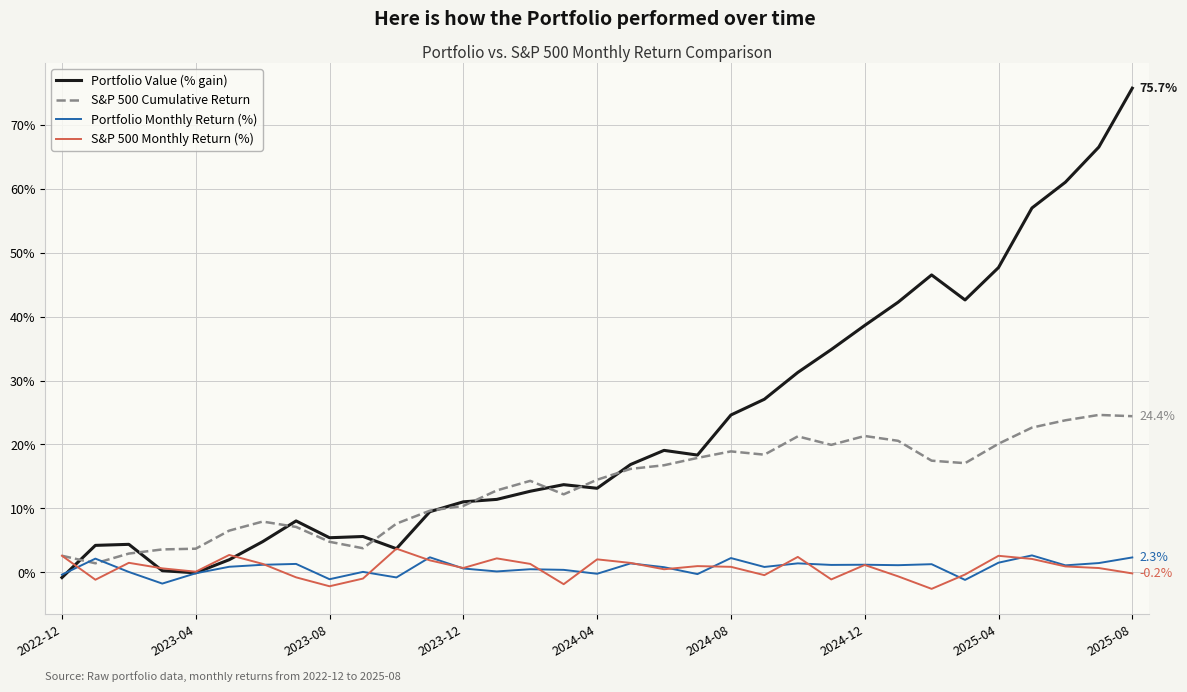

Which series has the widest spread of values?

Portfolio Value (% gain)